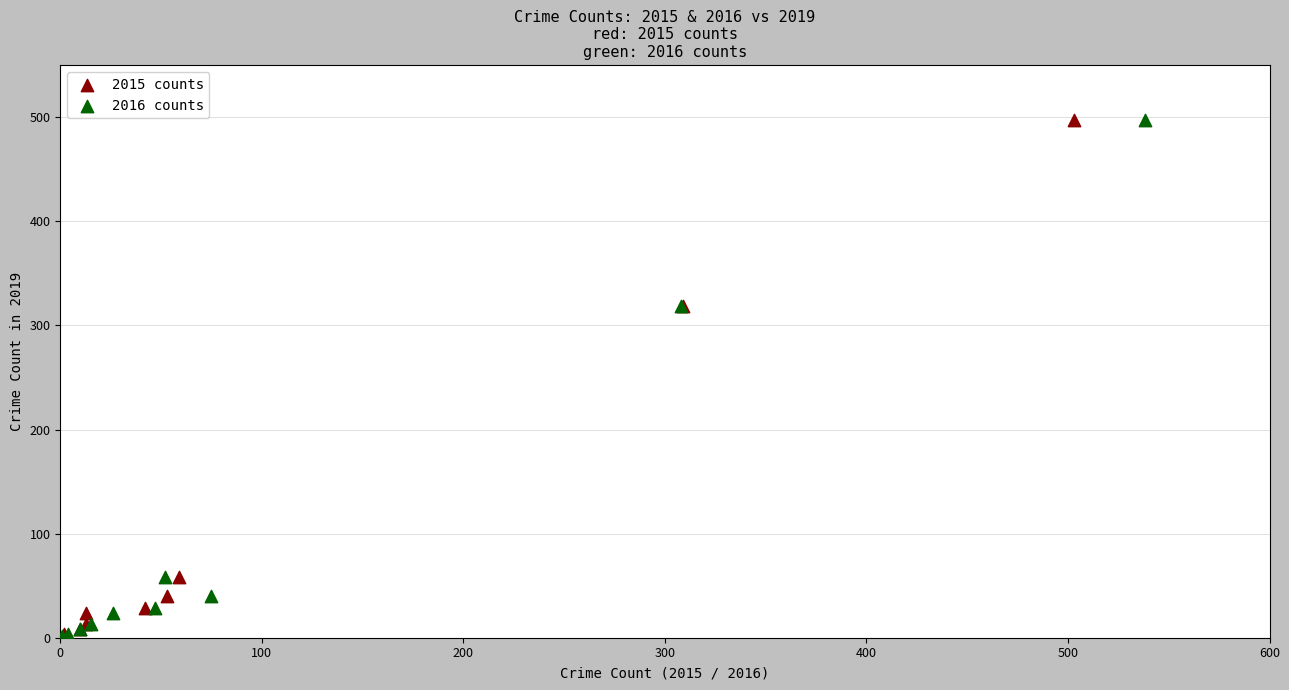

What are all the series names shown in the legend?

2015 counts, 2016 counts